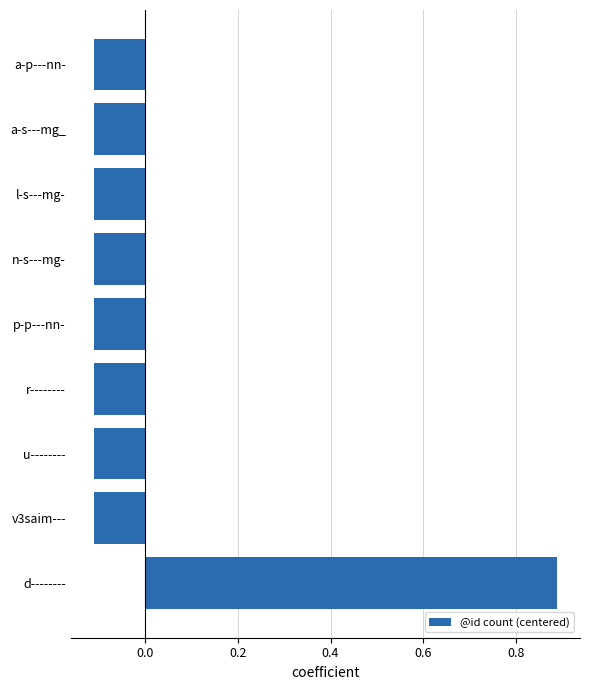

How many negative values are there?

8